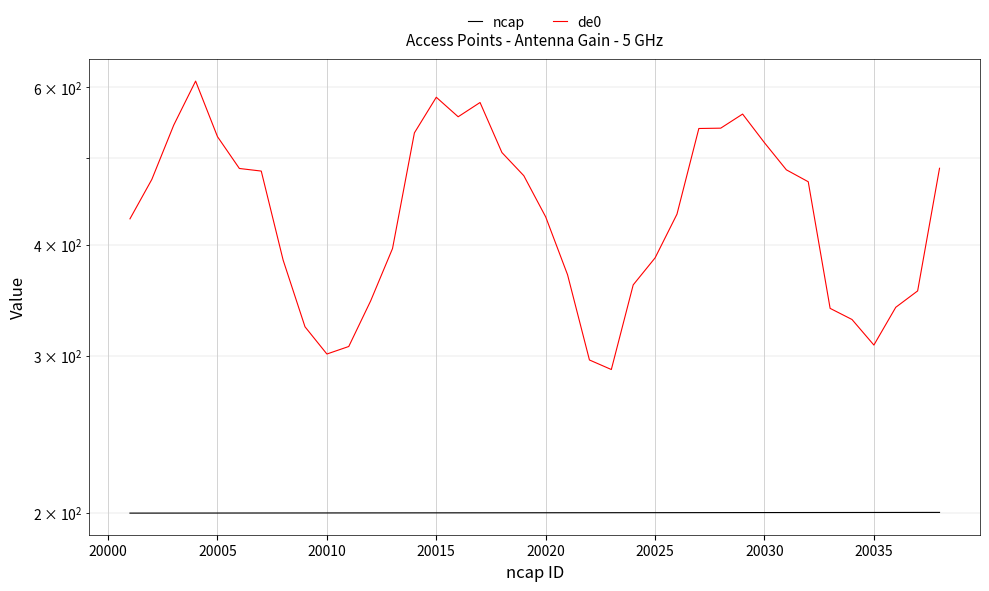

Reading right to left, extract all data points from this chart.

ncap: 200.4	200.4	200.4	200.3	200.3	200.3	200.3	200.3	200.3	200.3	200.3	200.3	200.3	200.2	200.2	200.2	200.2	200.2	200.2	200.2	200.2	200.2	200.2	200.2	200.1	200.1	200.1	200.1	200.1	200.1	200.1	200.1	200.1	200.1	200.0	200.0	200.0	200.0
de0: 487.0	354.9	340.2	308.6	329.7	339.3	470.3	485.0	520.2	560.1	540.1	539.6	432.6	386.5	360.4	289.7	297.0	370.0	429.6	477.8	507.2	577.1	556.2	585.0	533.6	395.9	345.8	307.5	301.5	323.5	384.3	483.5	486.7	528.4	609.9	544.3	473.2	427.4